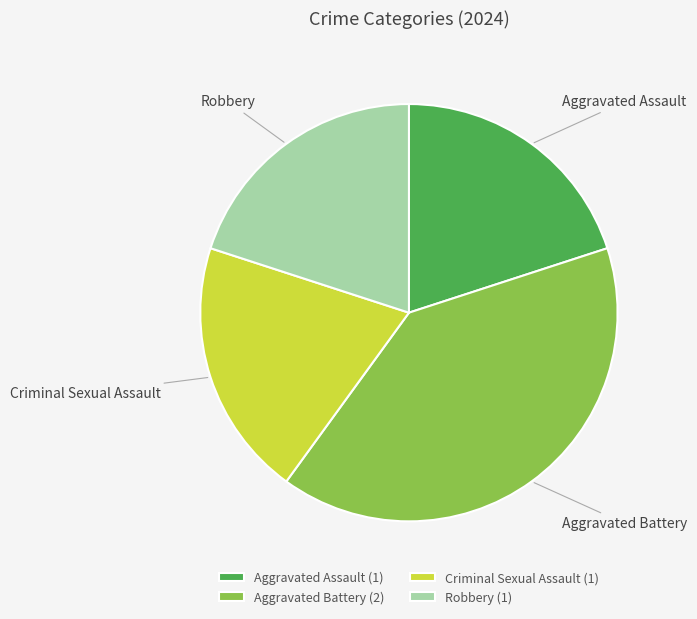

How many slices are in this pie chart?

4